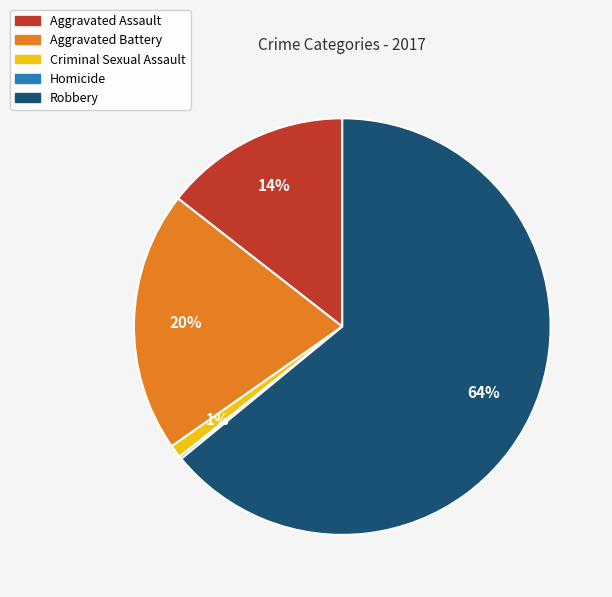

Is it true that Criminal Sexual Assault is 11% of the pie?

False